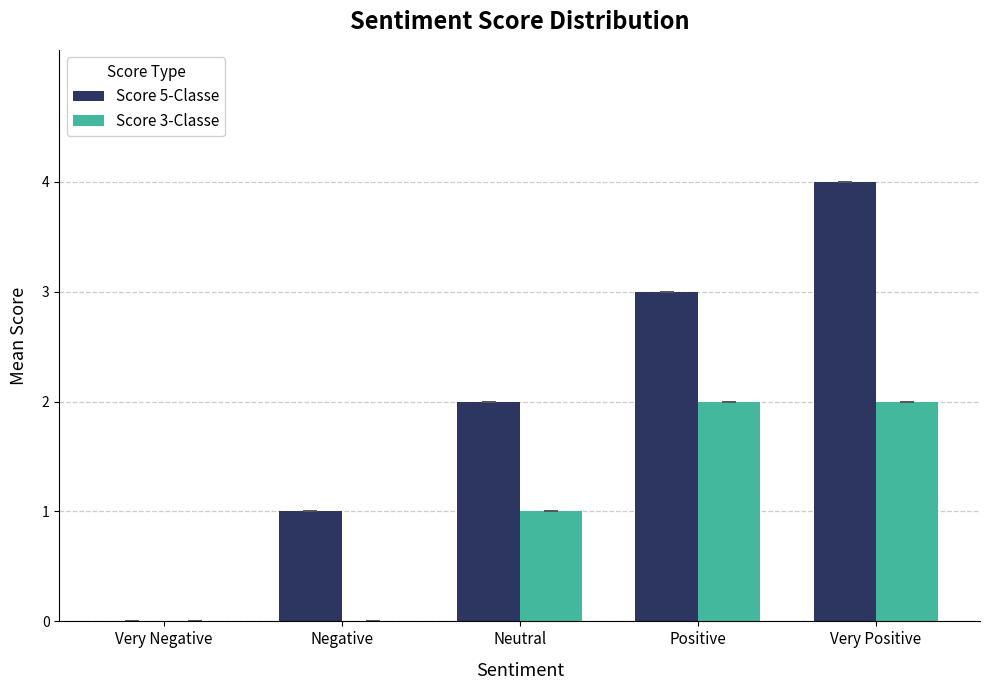

How many groups of bars are there?

5